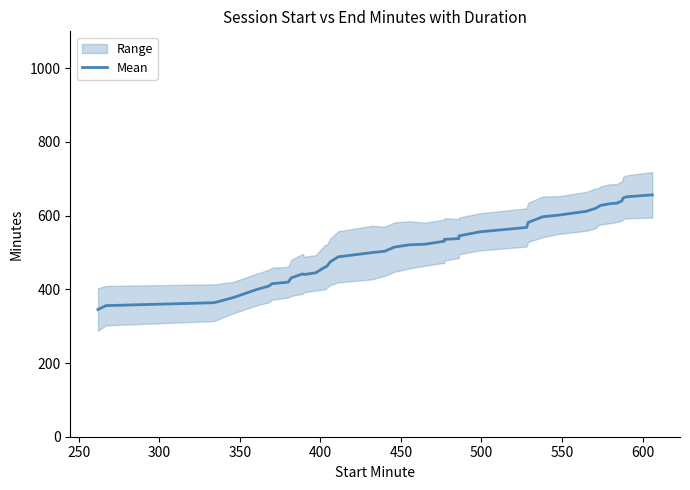

What is the value of the 29th point from the left?

596.8